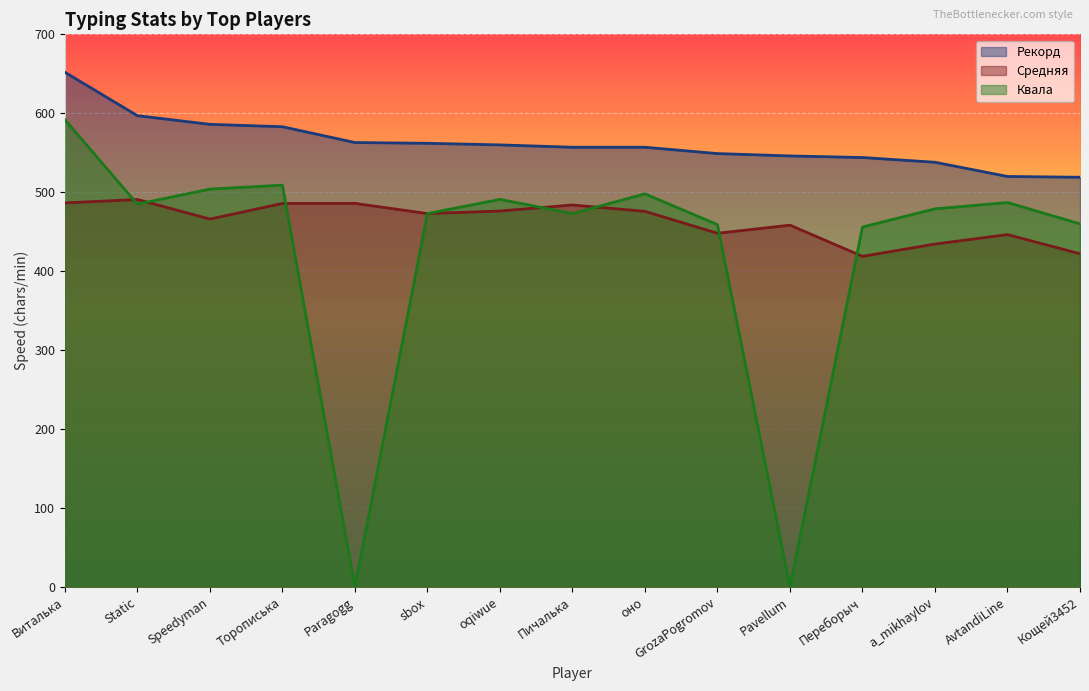

At which label does Средняя first exceed 473?

Виталька